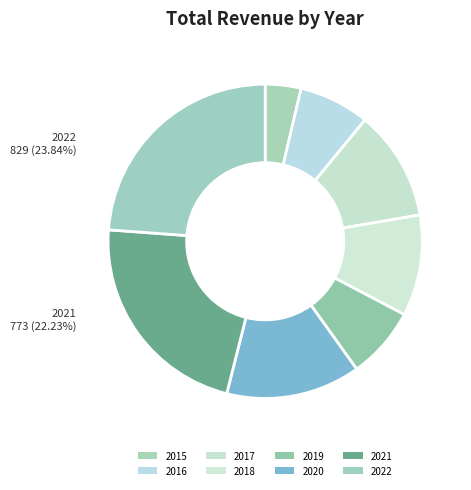

How many slices are in this pie chart?

8